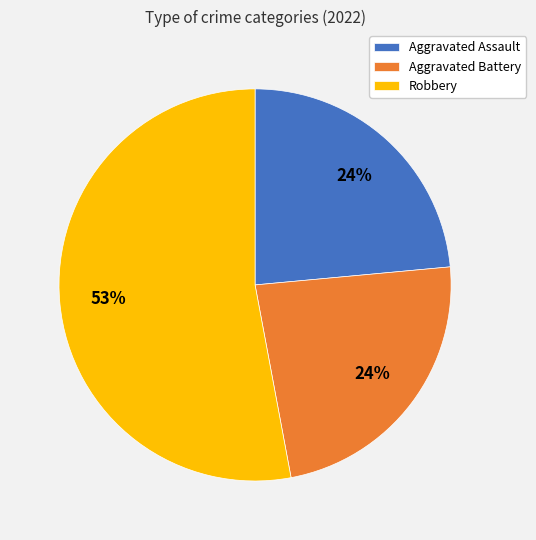

Is it true that Robbery is 53% of the pie?

True